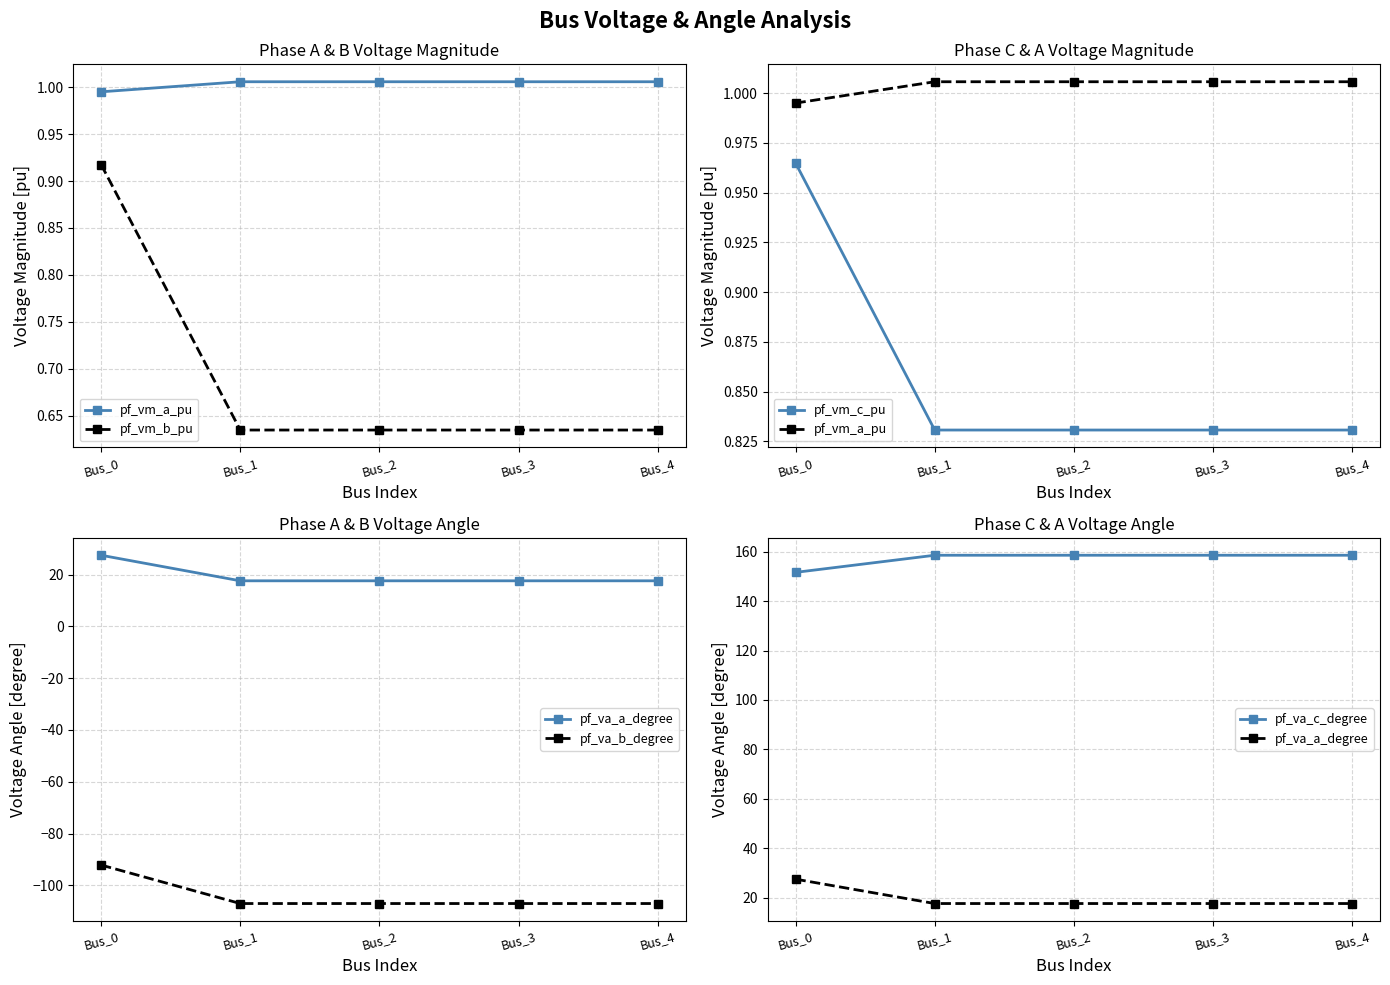

At which category does the chart reach its peak across all series?

Bus_1